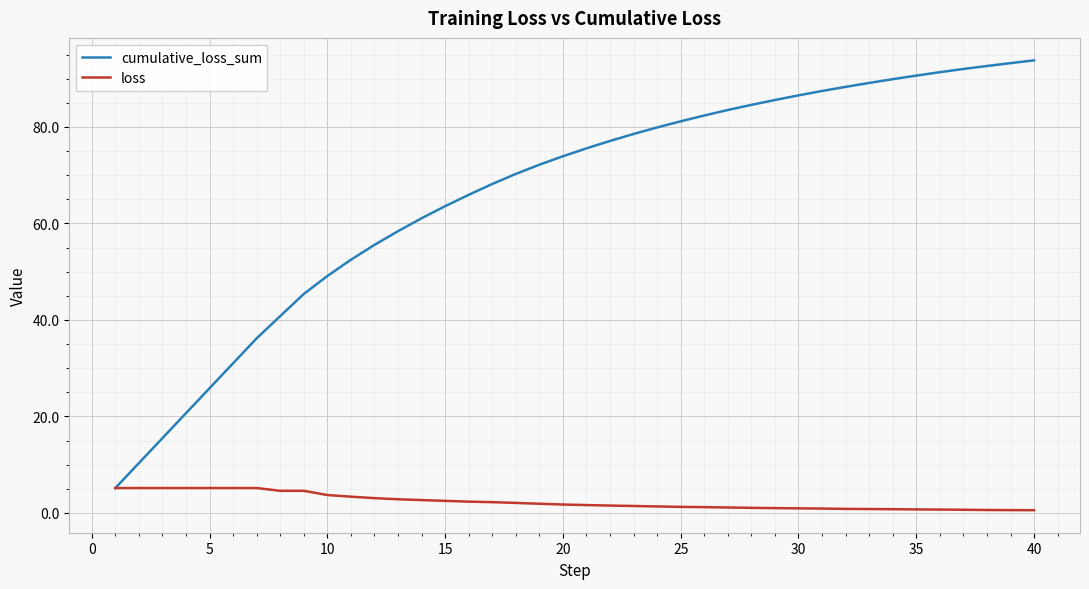

Which series has the largest total across all categories?

cumulative_loss_sum